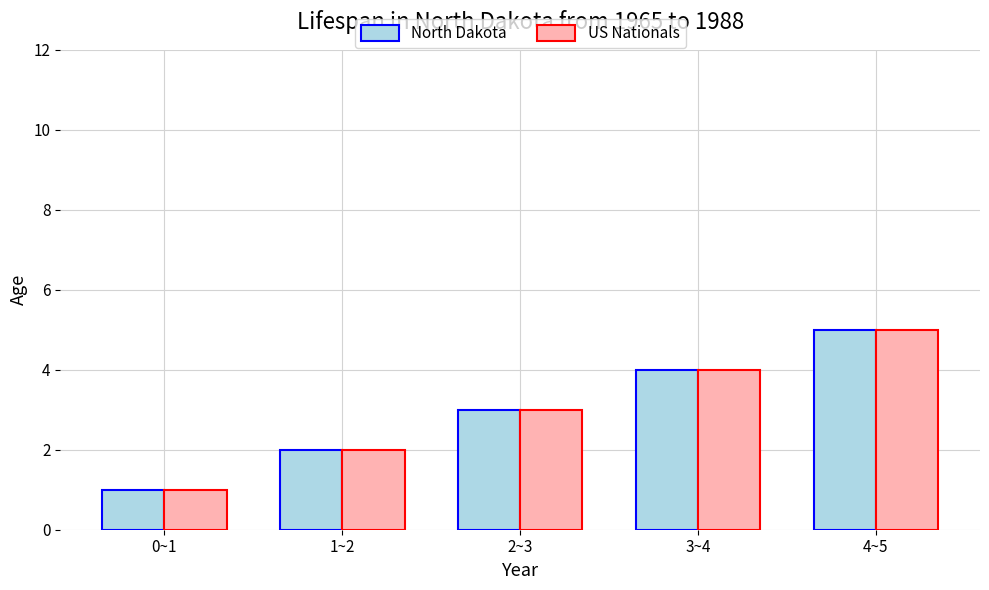

How many distinct data groups are displayed?

2